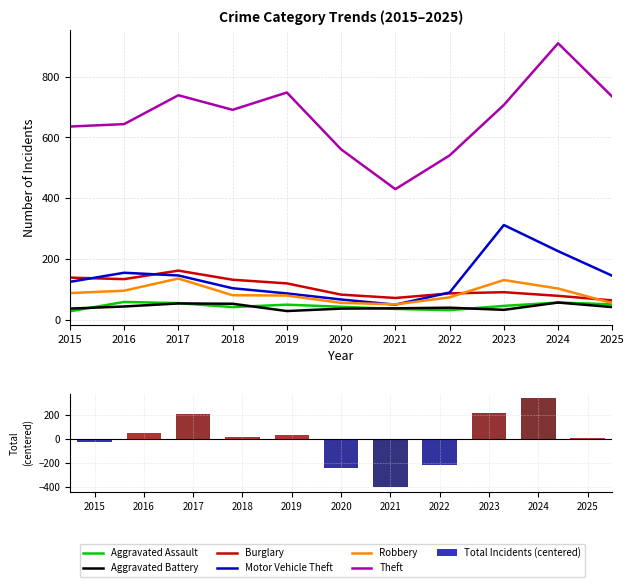

Rank the categories by Theft value from highest to lowest.

2024, 2019, 2017, 2025, 2023, 2018, 2016, 2015, 2020, 2022, 2021